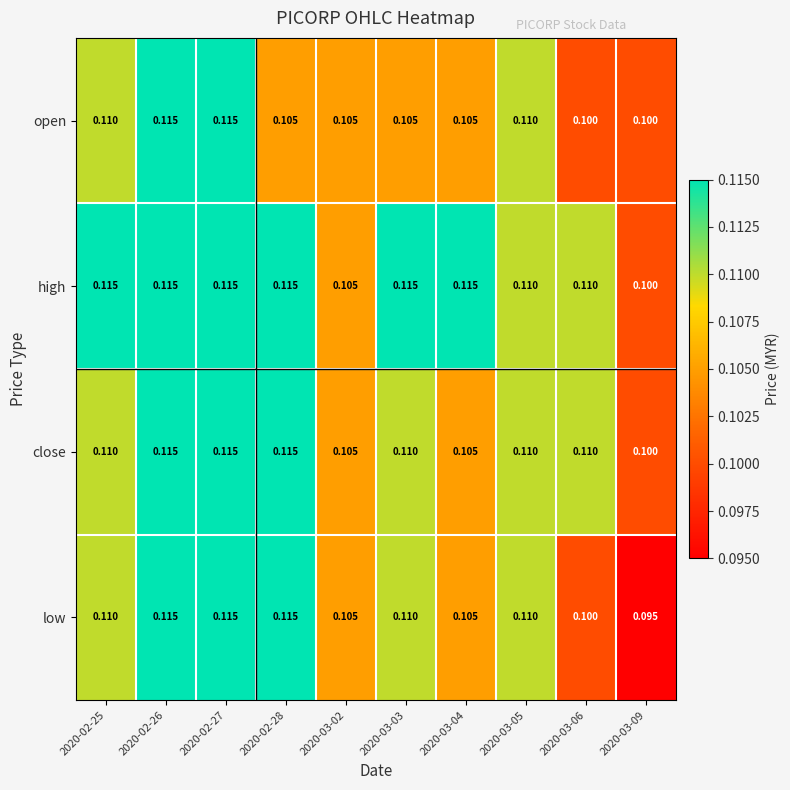

Which series has the widest spread of values?

low